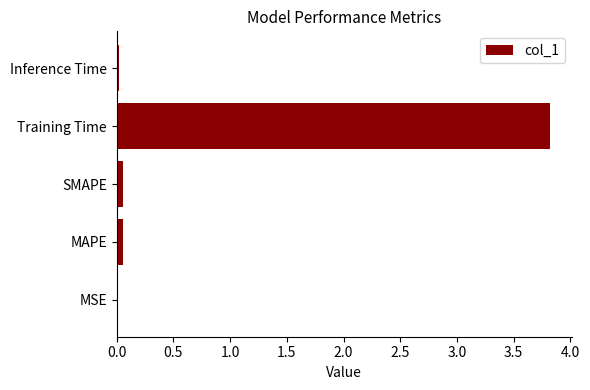

Are the bars horizontal?

Yes